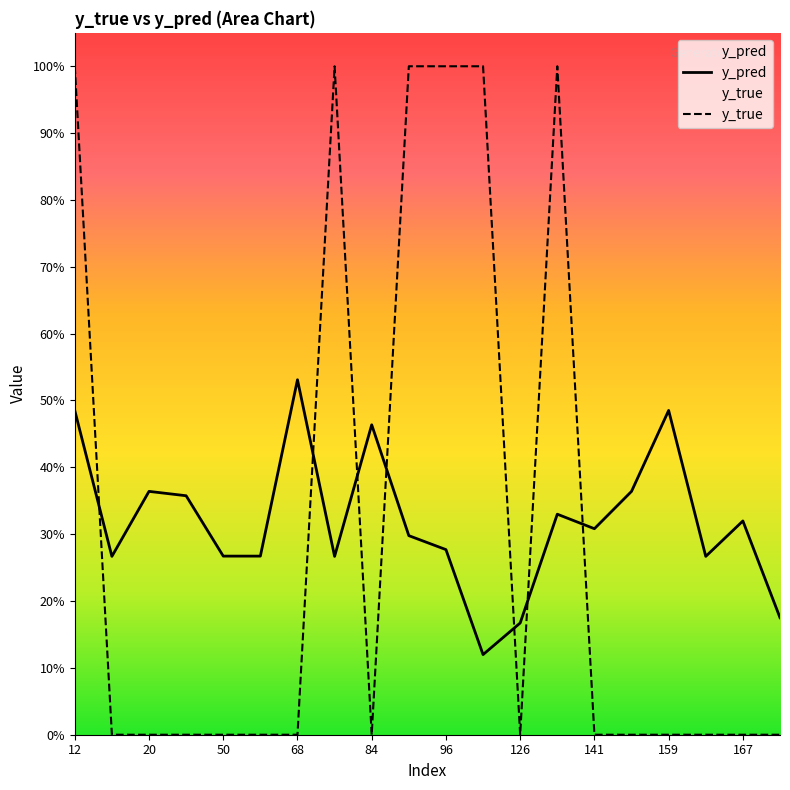

True or false: y_pred has more than 1 points higher than both neighbors.

True